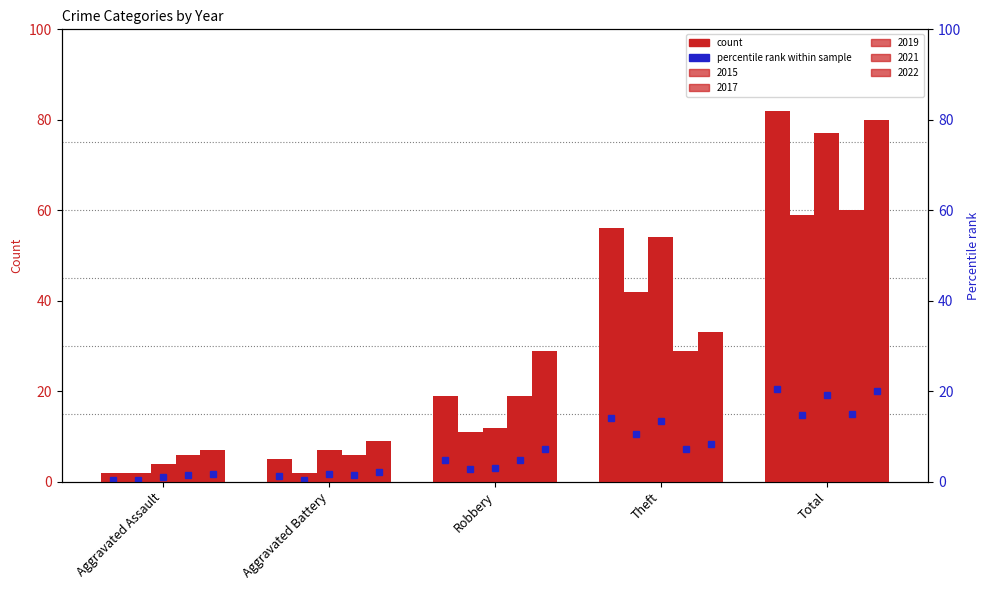

Rank the categories by 2017 value from lowest to highest.

Aggravated Assault, Aggravated Battery, Robbery, Theft, Total